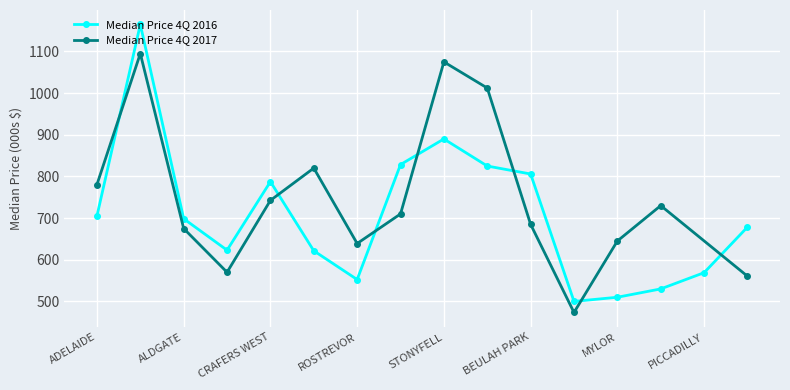

What is the difference between the maximum and minimum values?

665.0